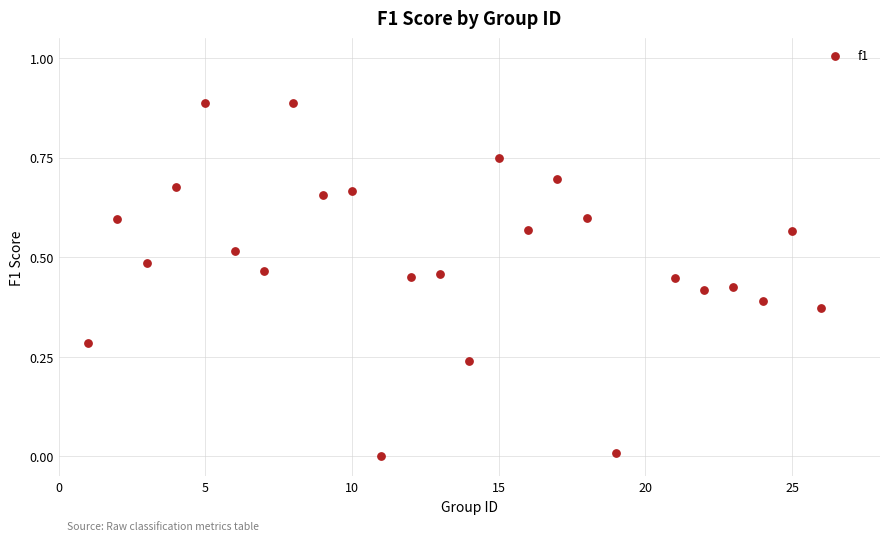

What is the range of X values (max minus min)?

25.0